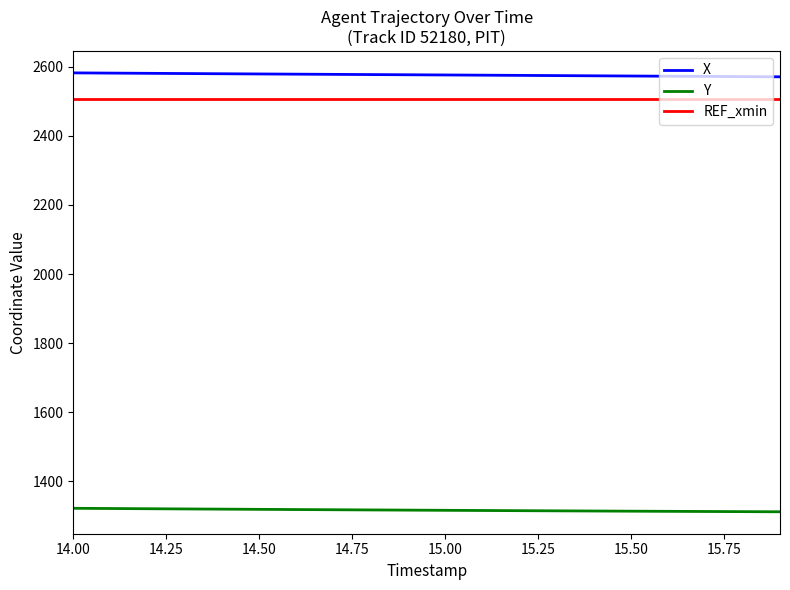

What are all the series names shown in the legend?

X, Y, REF_xmin